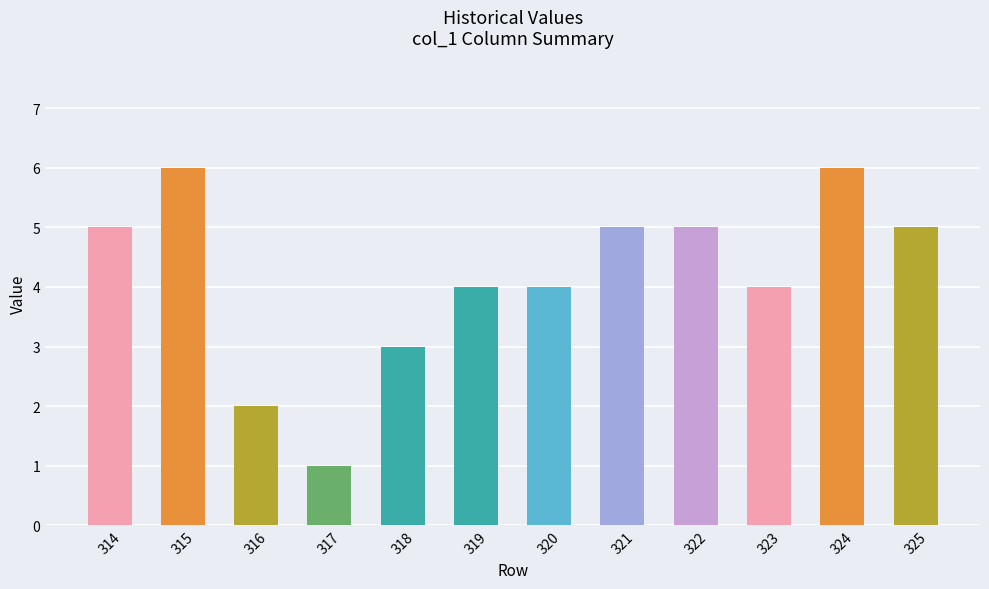

Reading right to left, extract all data points from this chart.

5	6	4	5	5	4	4	3	1	2	6	5